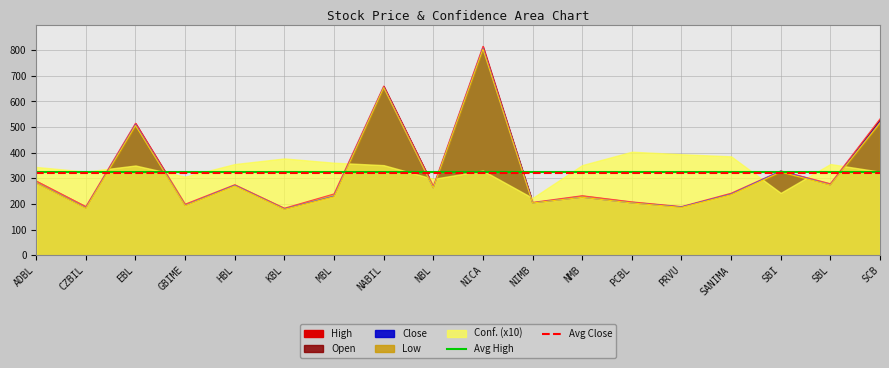

True or false: Avg Close has a value of 521.5 at ADBL.

False